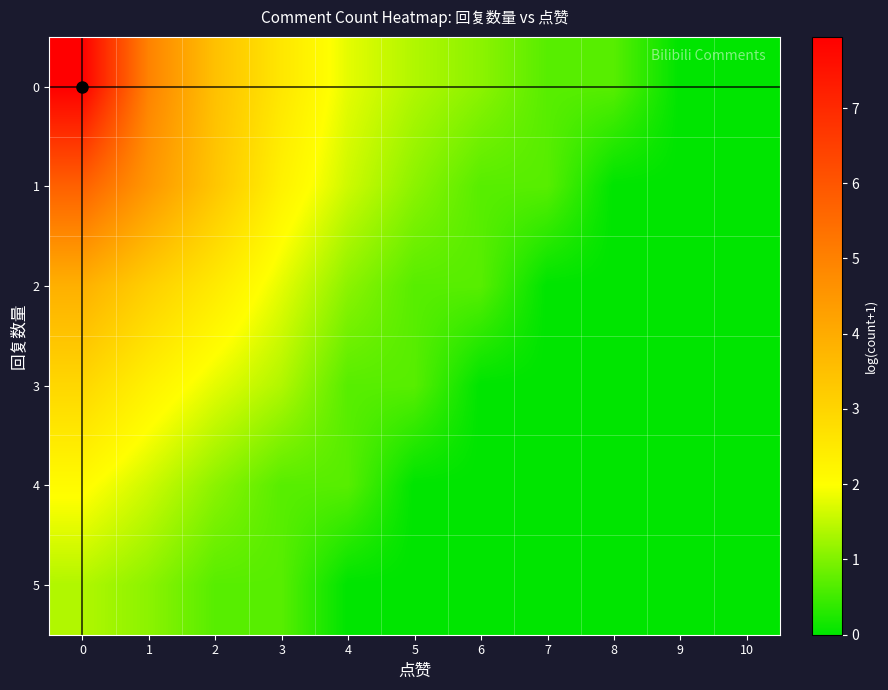

How many categories are shown in the chart?

11